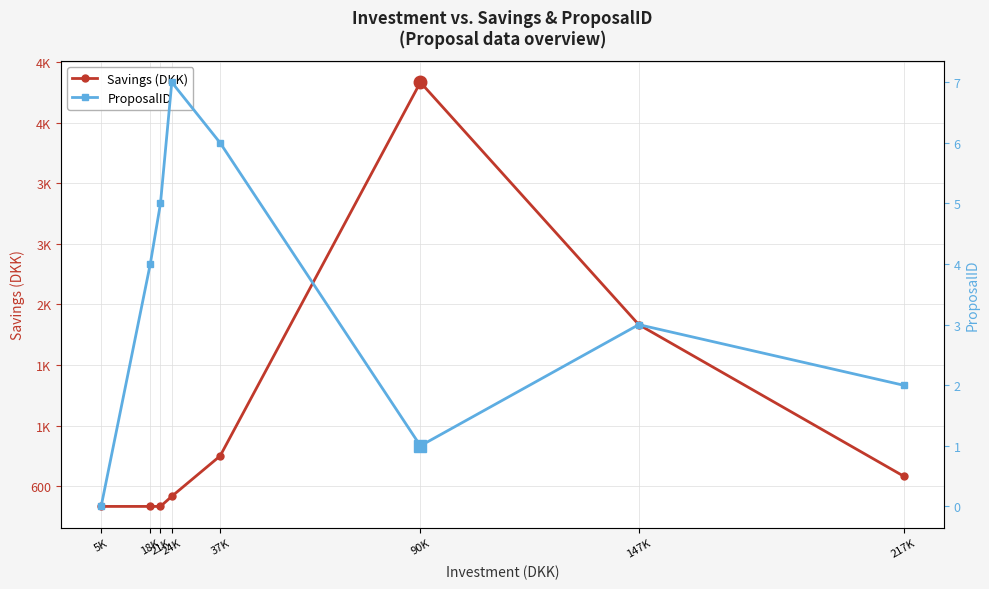

What are all the series names shown in the legend?

Savings (DKK), ProposalID